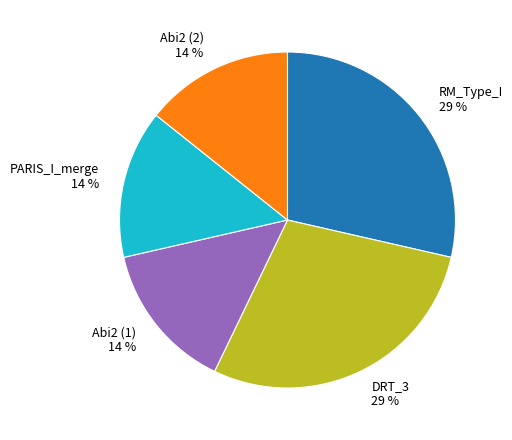

To the nearest percent, what is the average slice percentage?

20%